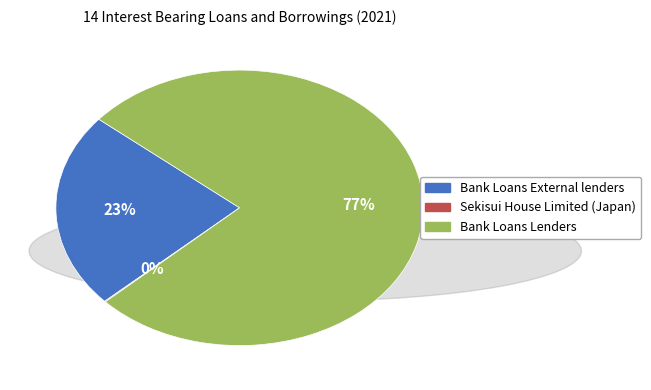

Which has a higher value, Bank Loans External lenders or Bank Loans Lenders?

Bank Loans Lenders